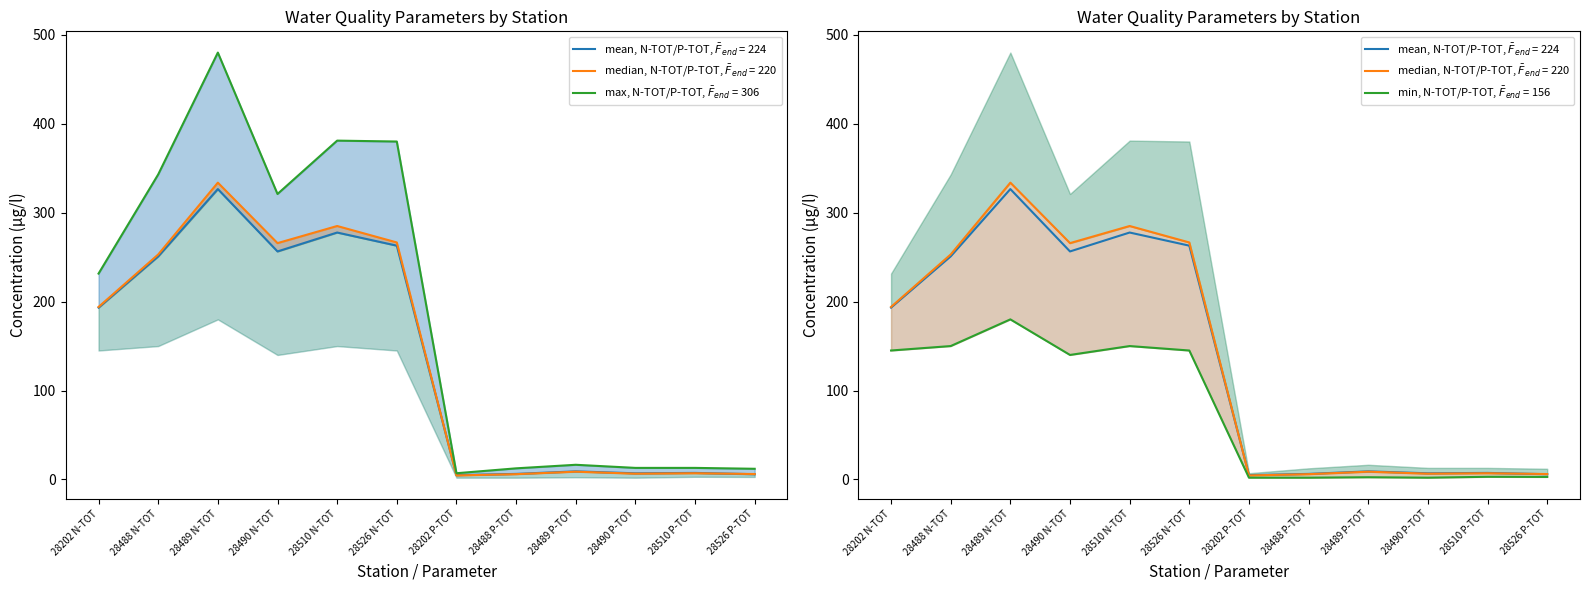

Is this an area chart (filled region under the line)?

No